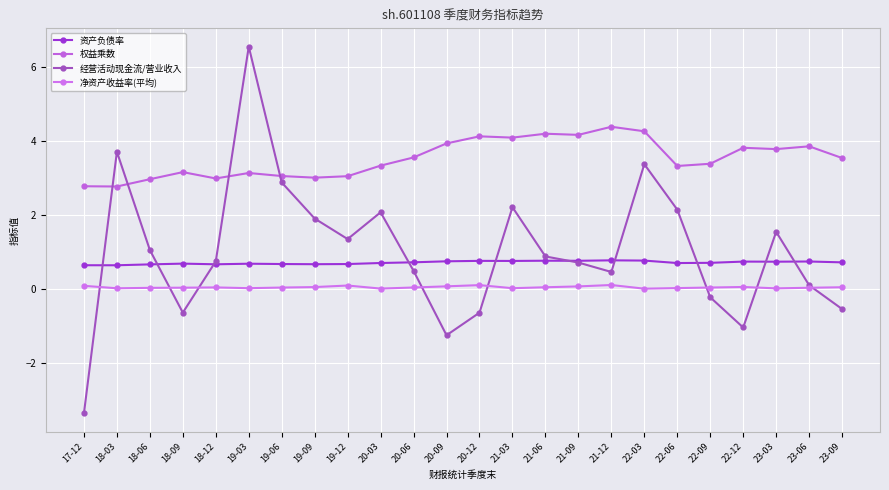

Does the chart display data point markers on the line(s)?

Yes